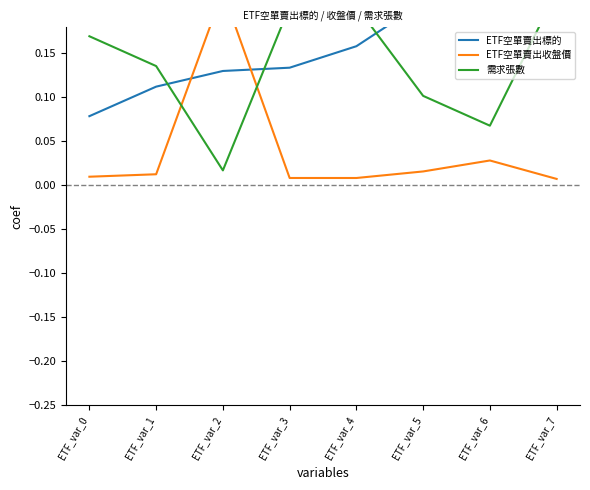

How many interior local peaks does the ETF空單賣出收盤價 series have?

2